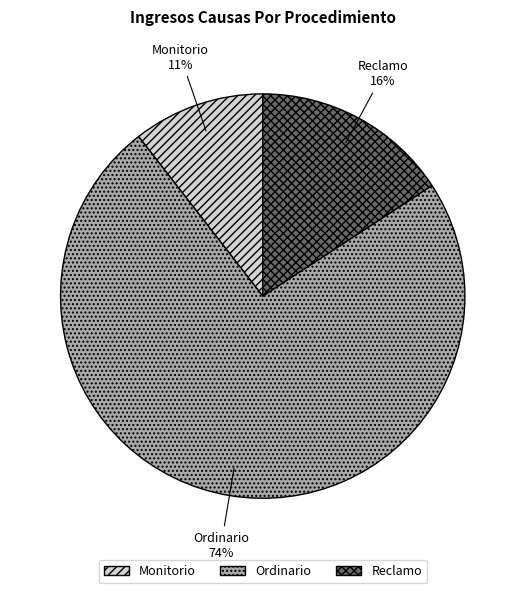

True or false: Reclamo accounts for 28% of the total.

False